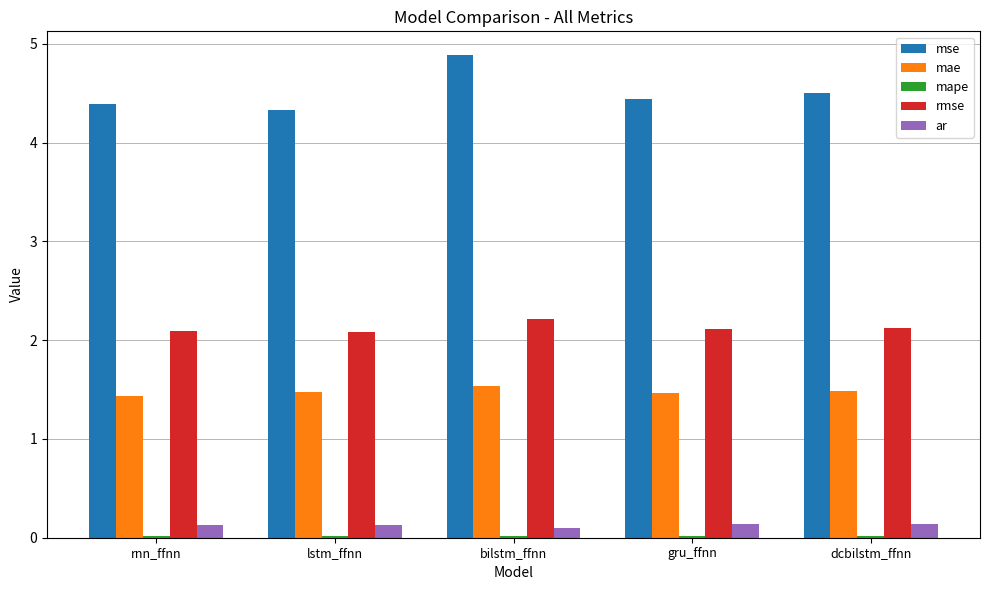

Which category has the highest value across all series?

bilstm_ffnn